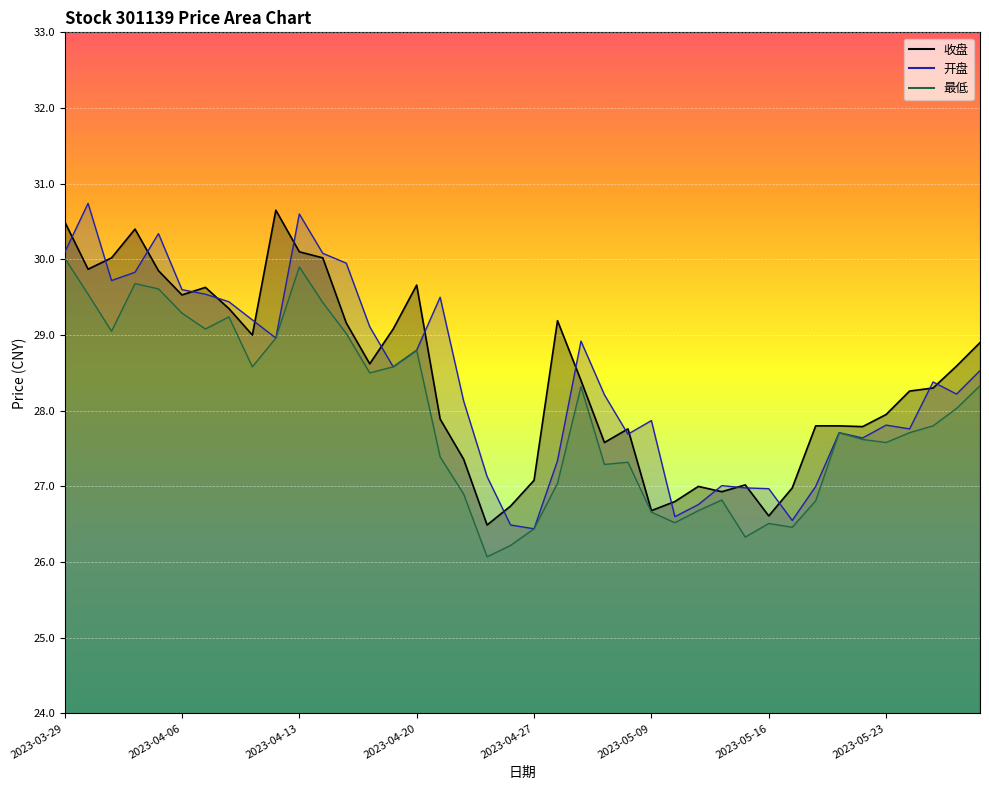

What is the label of the 2nd point from the right?

2023-05-26